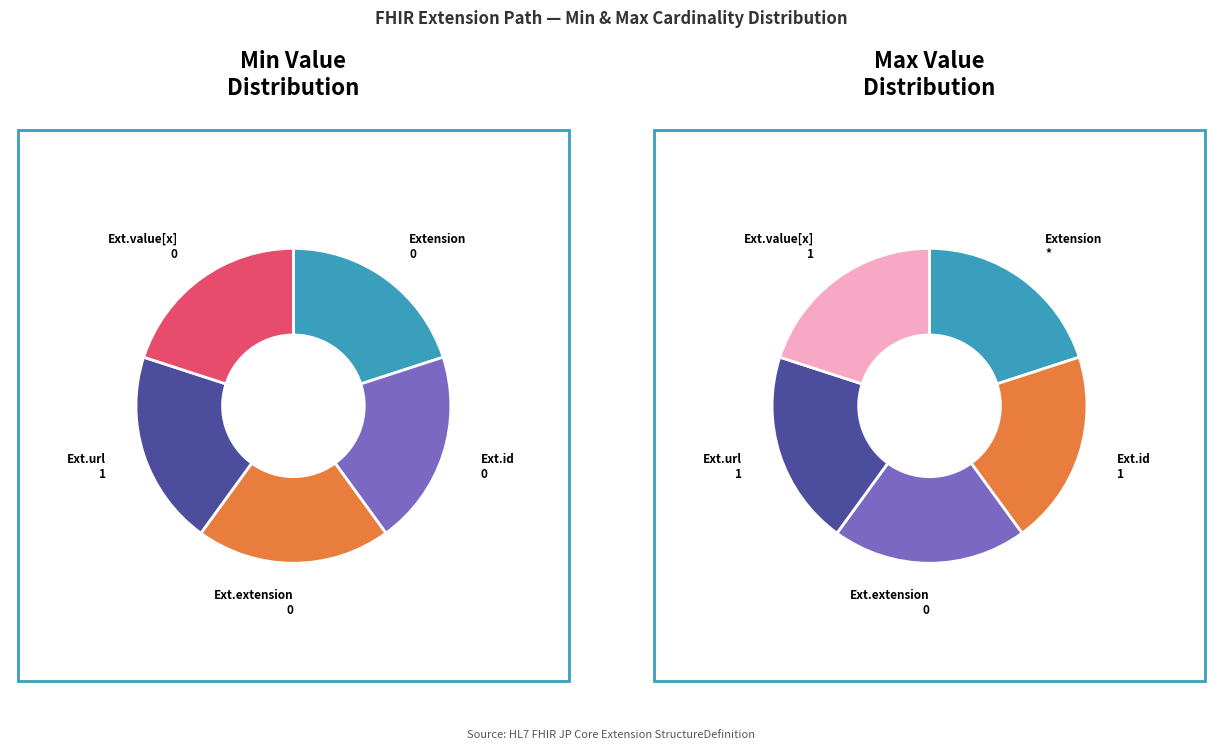

Rank the series at 4 from lowest to highest value.

min_values, max_values